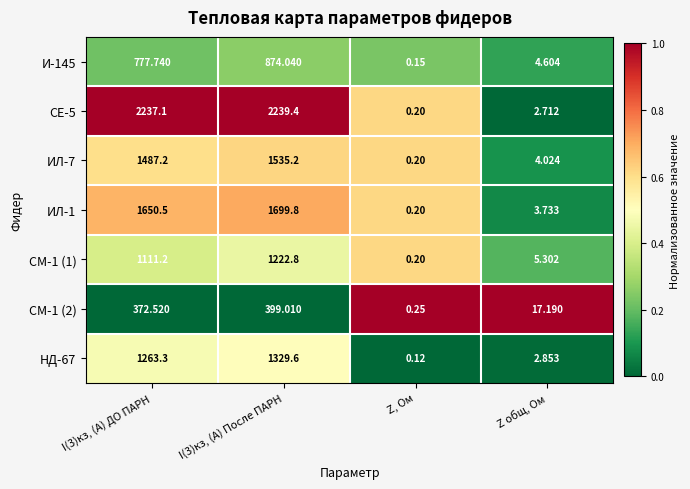

At which label does СМ-1 (2) reach its minimum?

Z, Ом